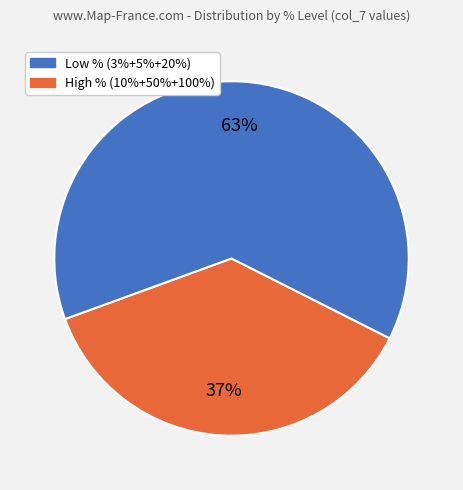

To the nearest percent, what is the difference between the largest and smallest slice percentages?

26%